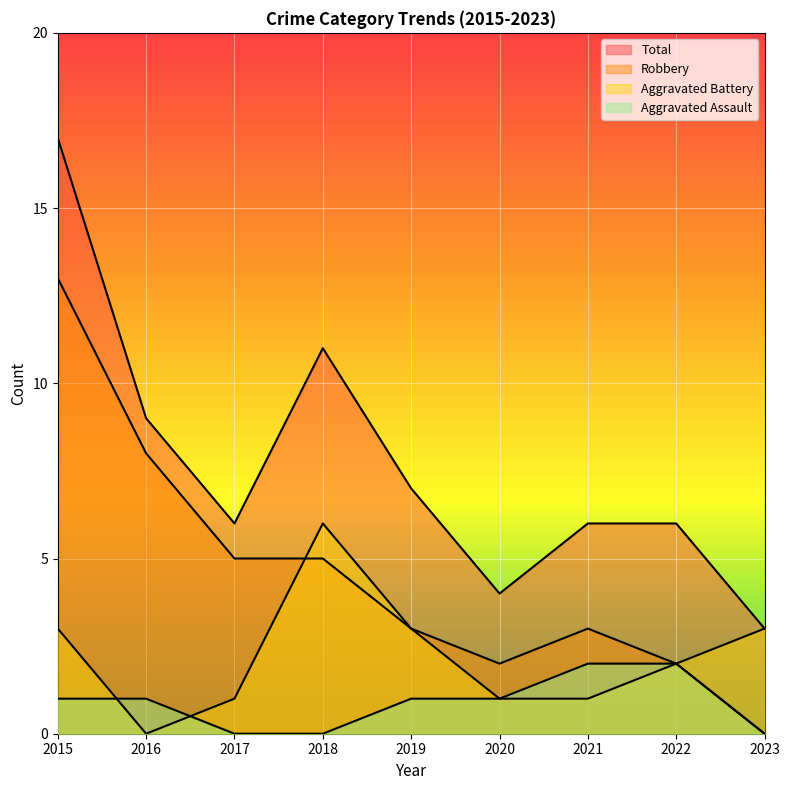

Read the Aggravated Battery value at 2022.

2